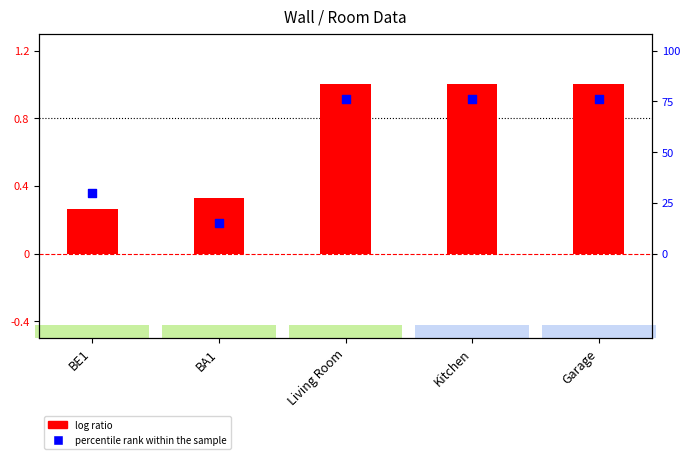

Which series has the widest spread of Y values?

log ratio